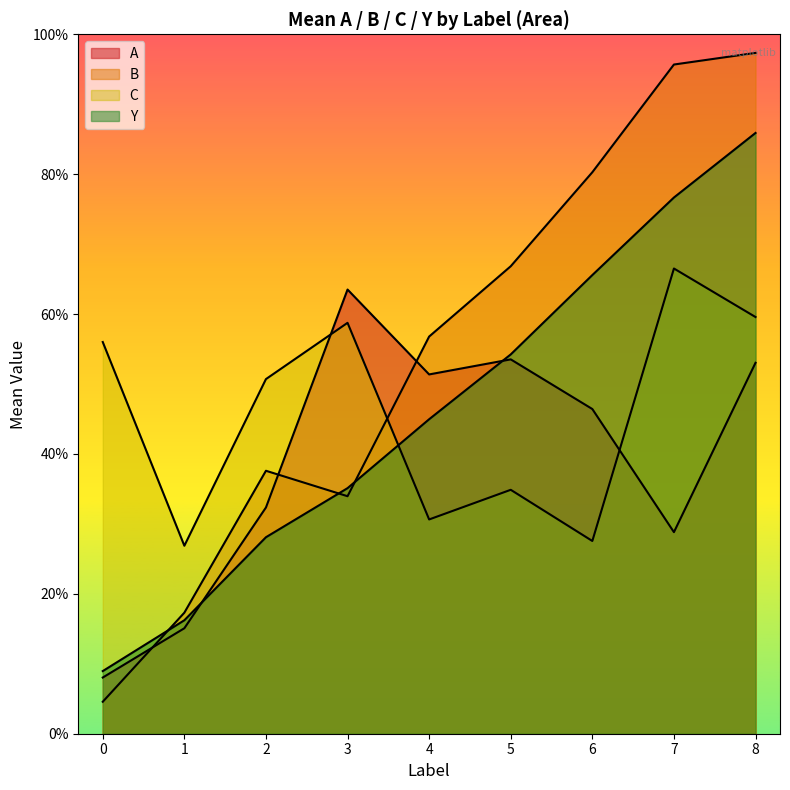

What is the sum of all A values?

4.2